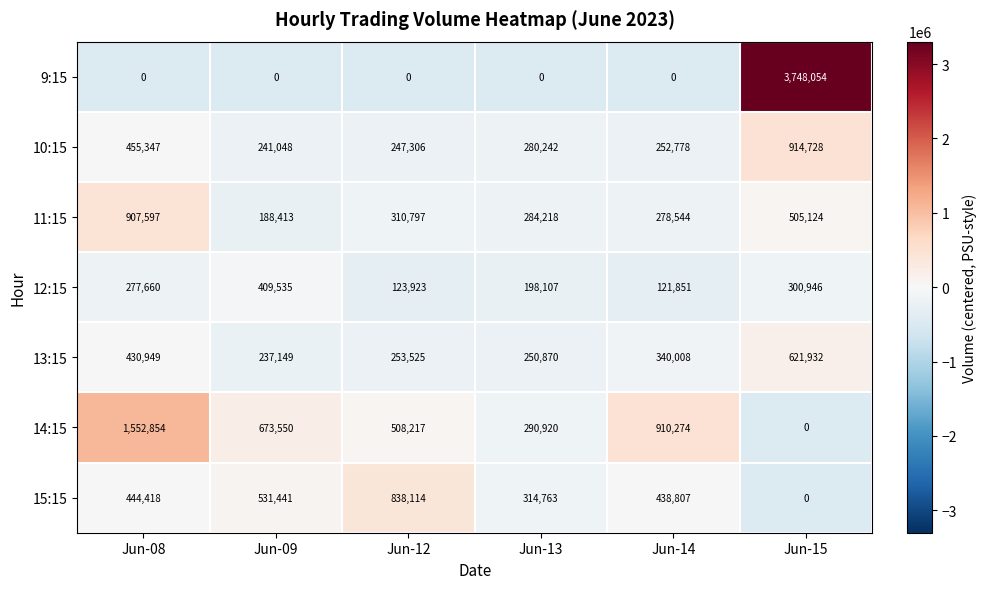

What is the difference between the 11:15 values at Jun-15 and Jun-09?

316711